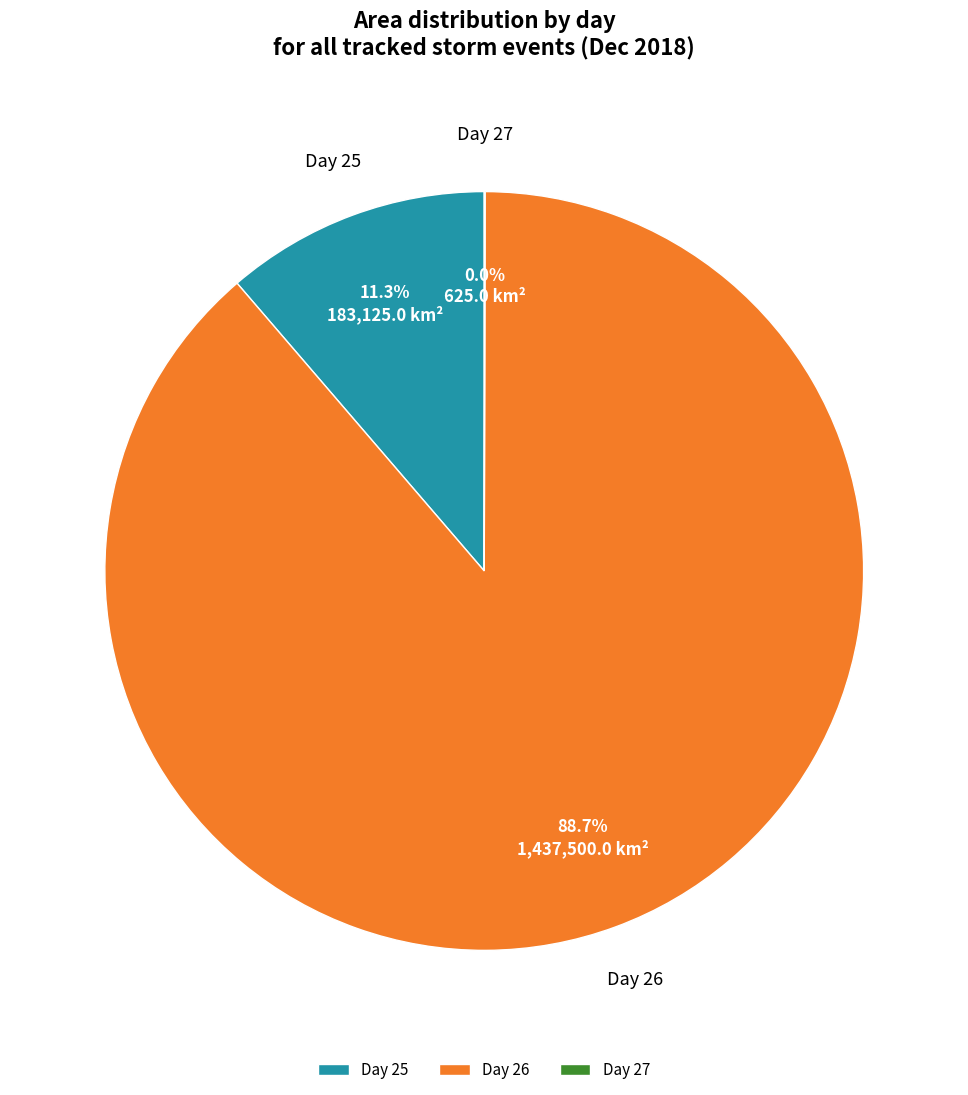

To the nearest percent, what is the difference between the largest and smallest slice percentages?

89%